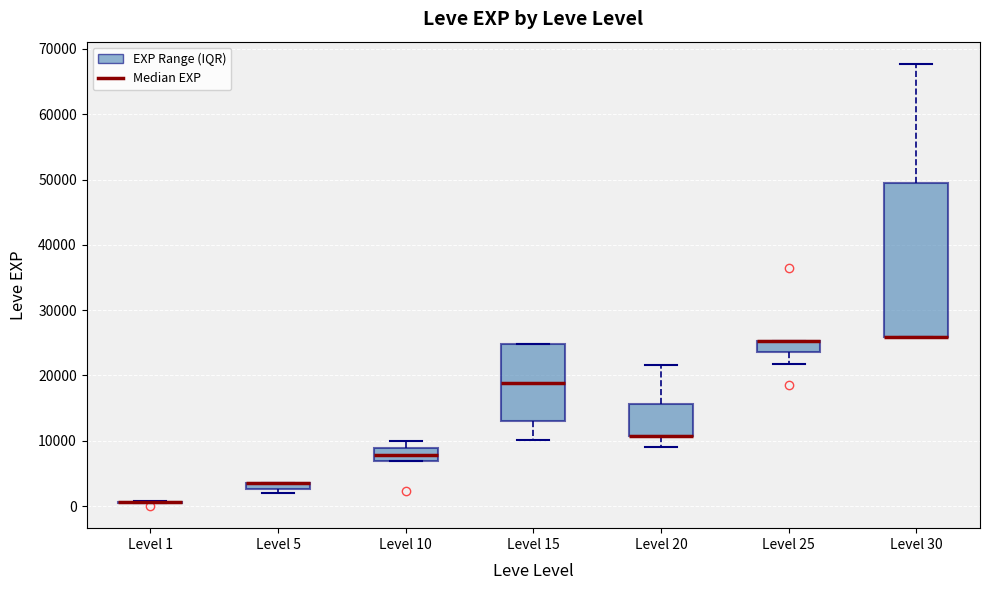

Comparing the boxes themselves (not the whiskers), which one is the tallest?

Level 30